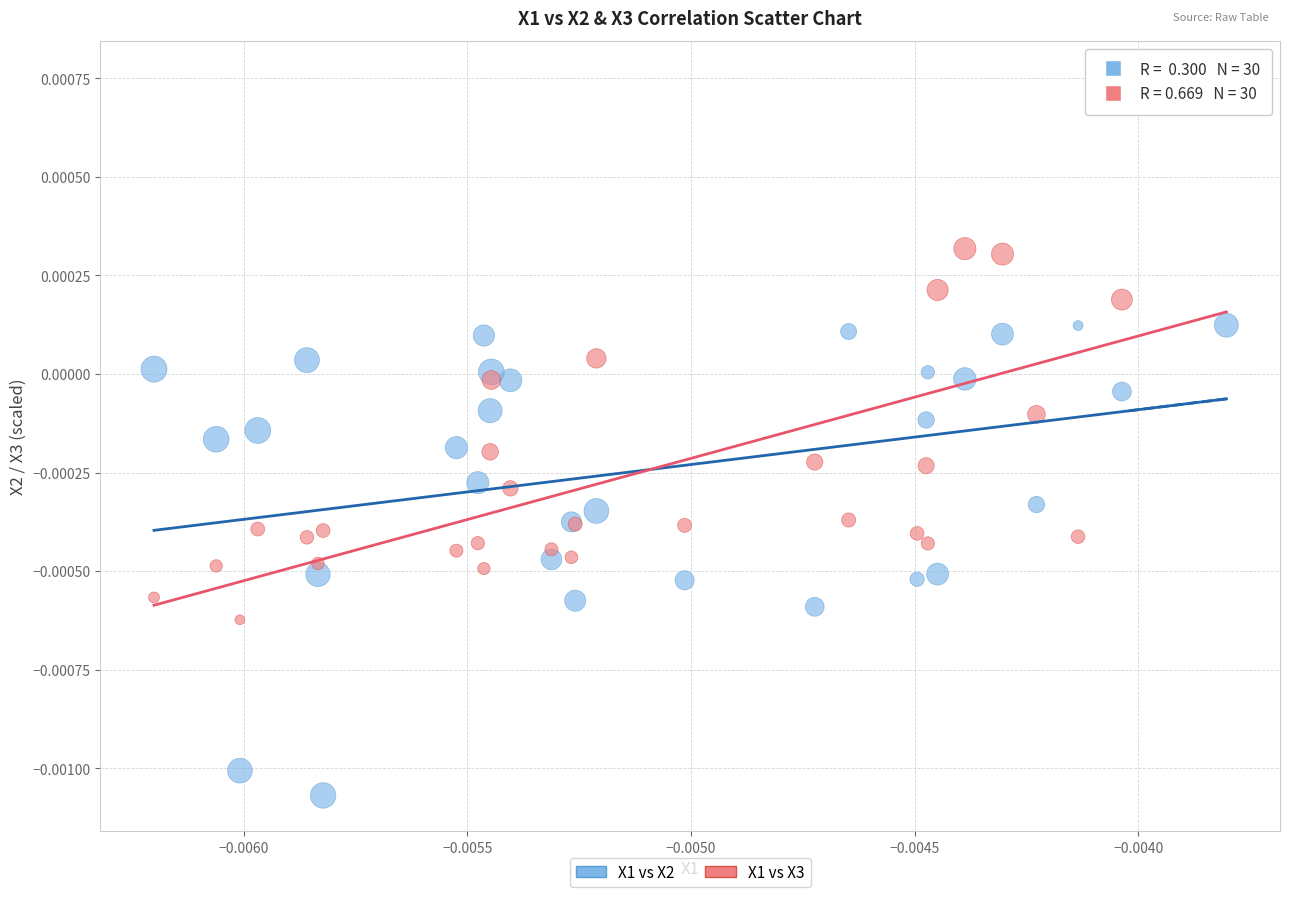

Which series has the largest Y range (max minus min)?

X1 vs X3